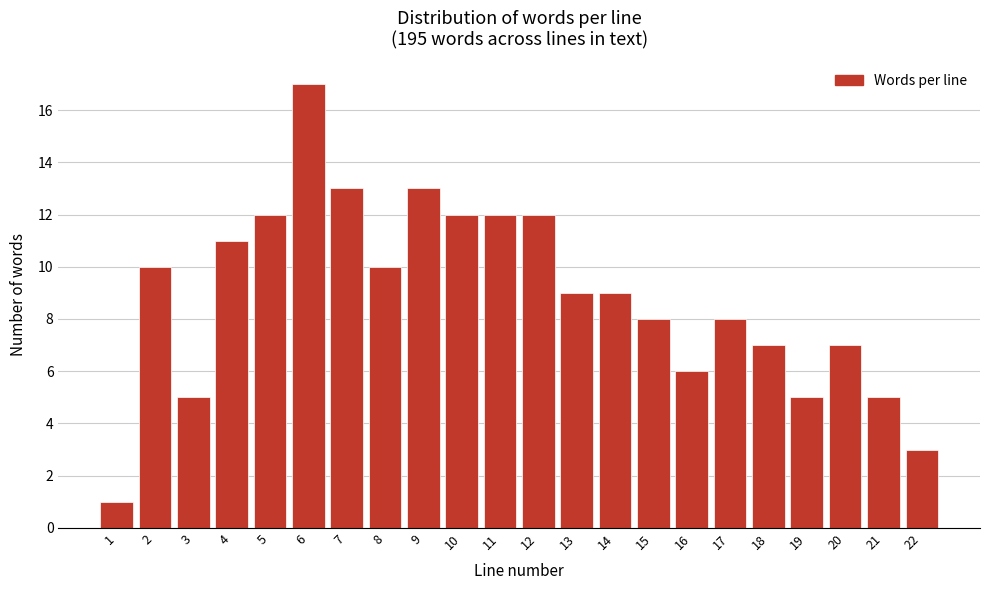

Reading left to right, what are all the values shown in this chart?

1=1	2=10	3=5	4=11	5=12	6=17	7=13	8=10	9=13	10=12	11=12	12=12	13=9	14=9	15=8	16=6	17=8	18=7	19=5	20=7	21=5	22=3